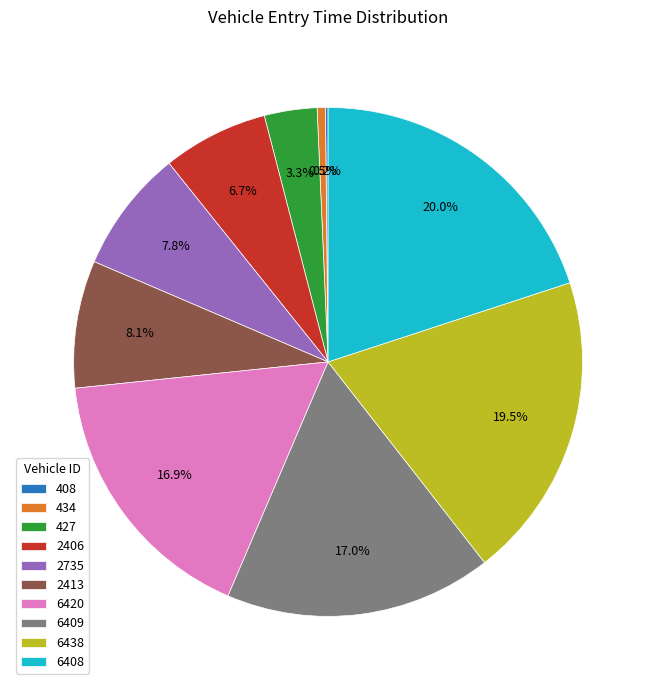

Is it true that 6420 is 17% of the pie?

True